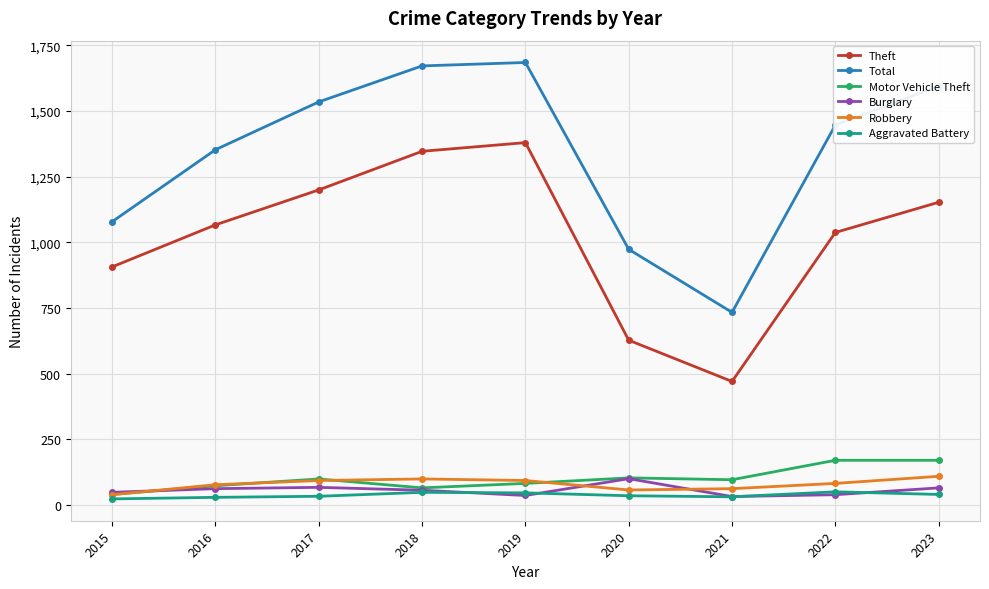

What is the minimum value for Aggravated Battery?

23